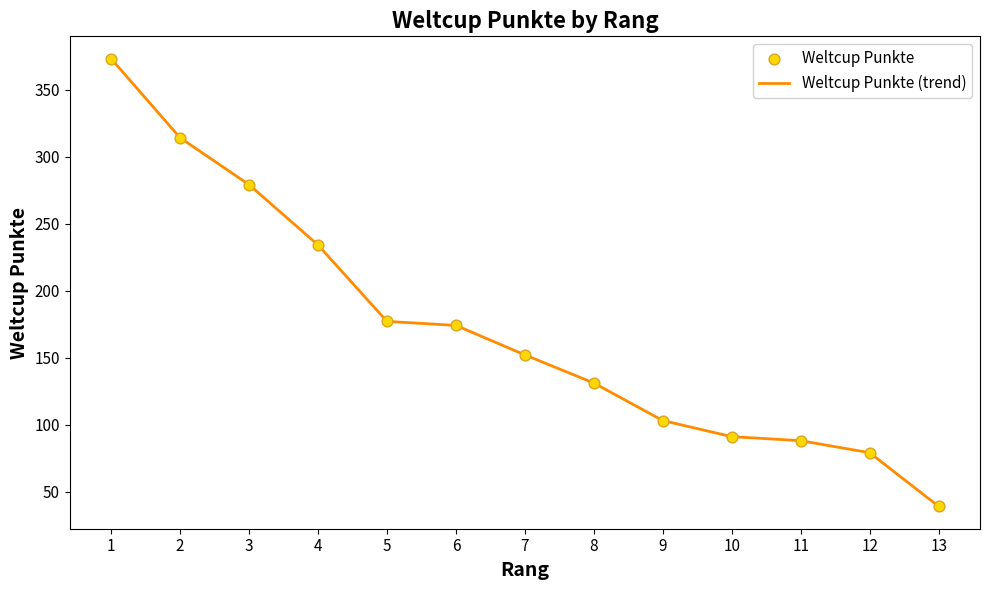

Between 6 and 11, which is larger?

6